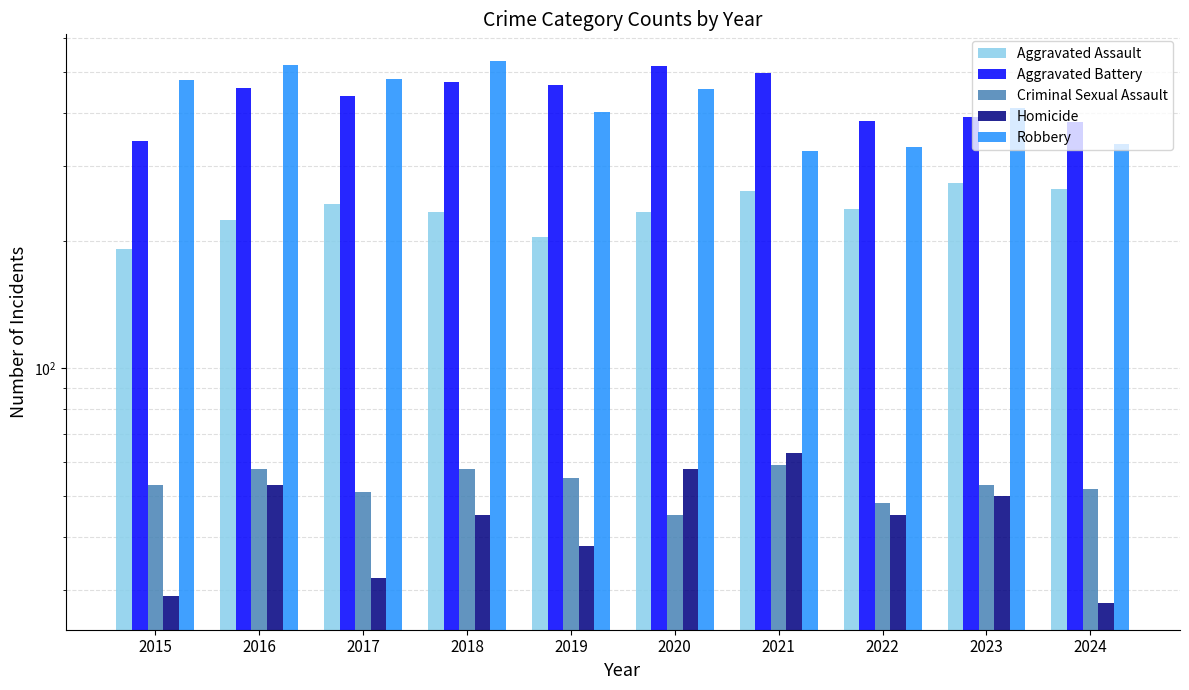

What is the smallest value displayed?

28